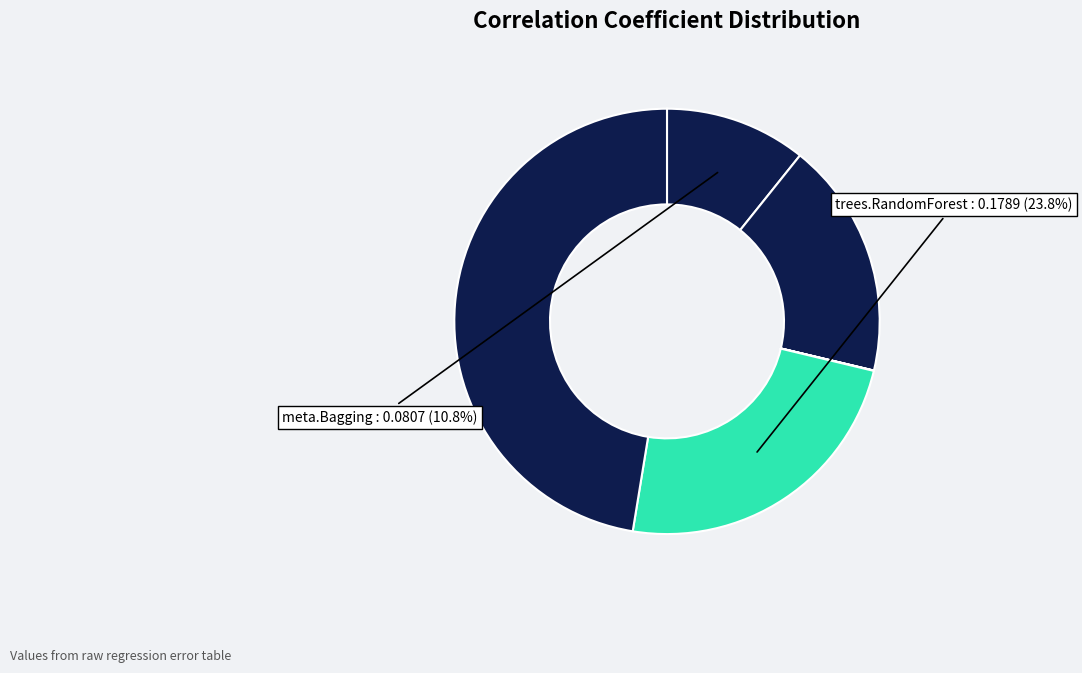

Count the number of slices in the pie.

6